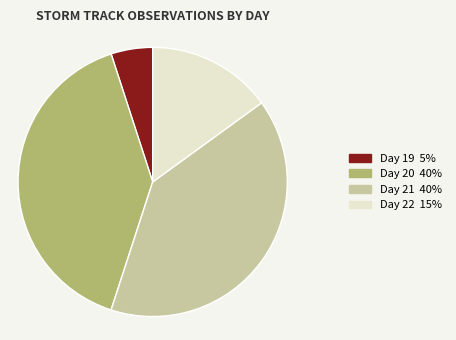

Is there a majority slice in this chart?

No